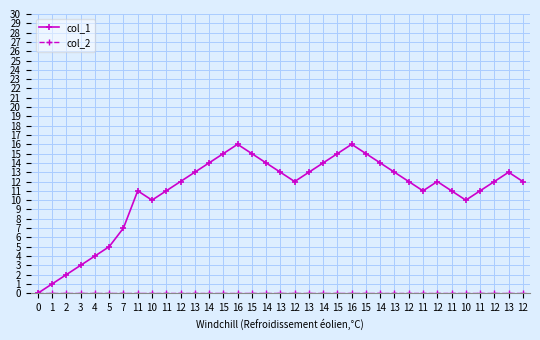

The value of col_1 at 12 is 18. True or false?

False